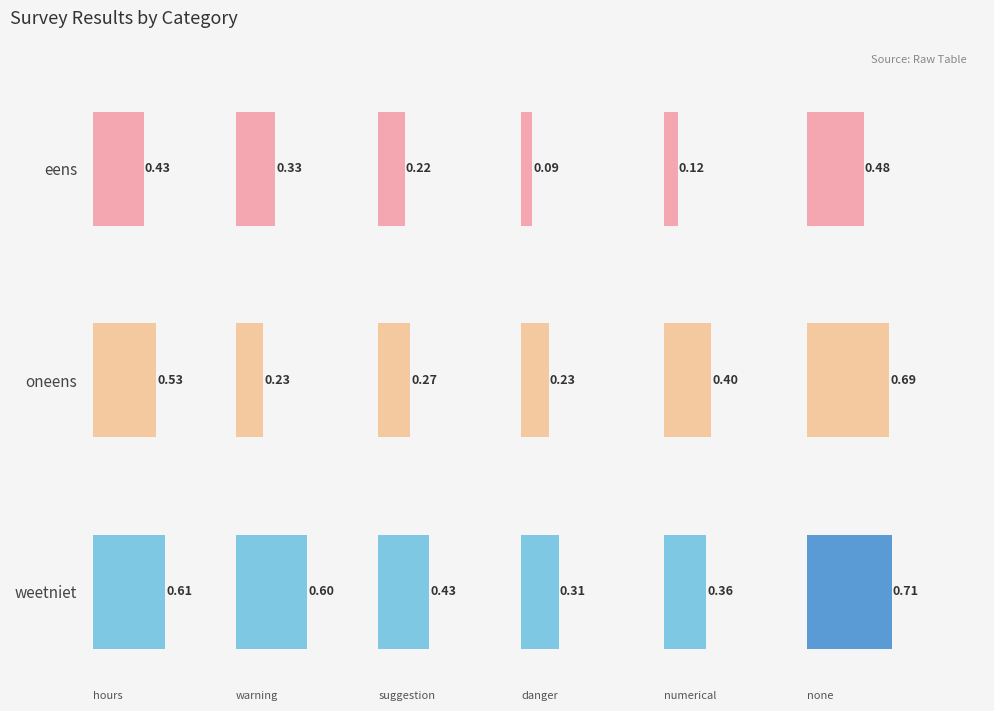

List the series in order of their peak value, highest first.

weetniet, oneens, eens